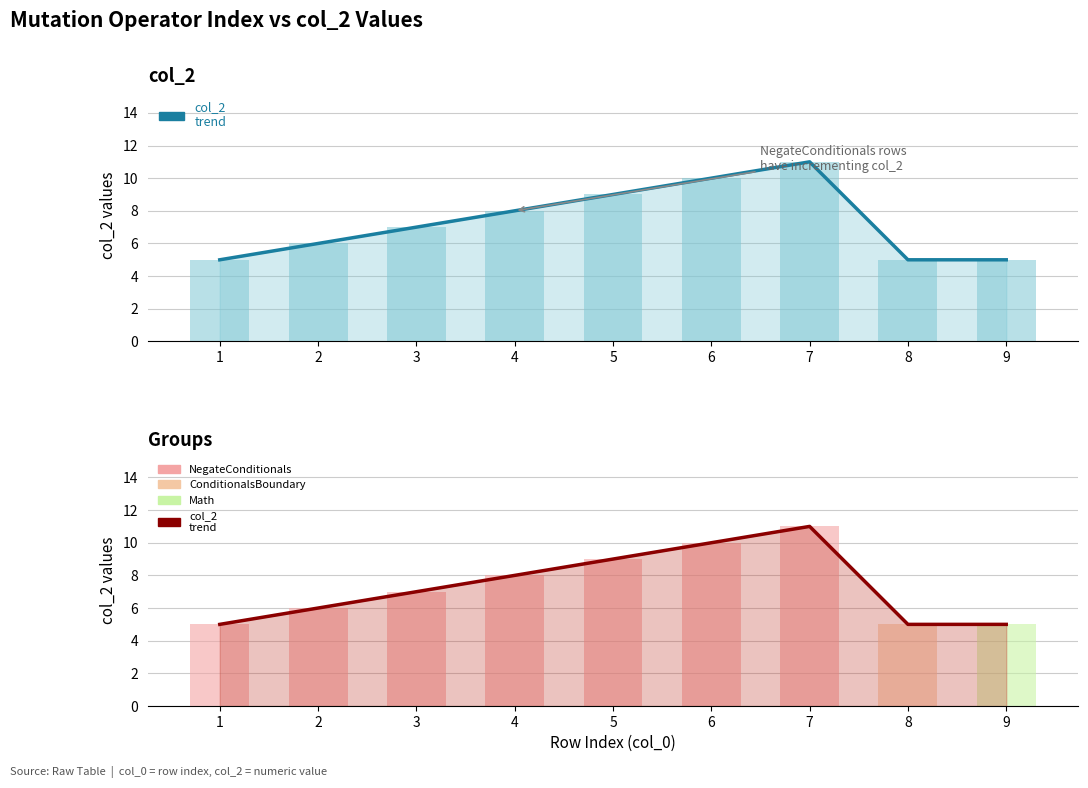

Between 1 and 5, which series saw the biggest shift?

col_2 trend